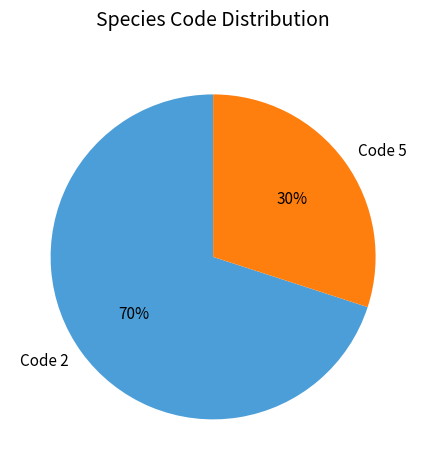

Is it true that Code 2 is 70% of the pie?

True